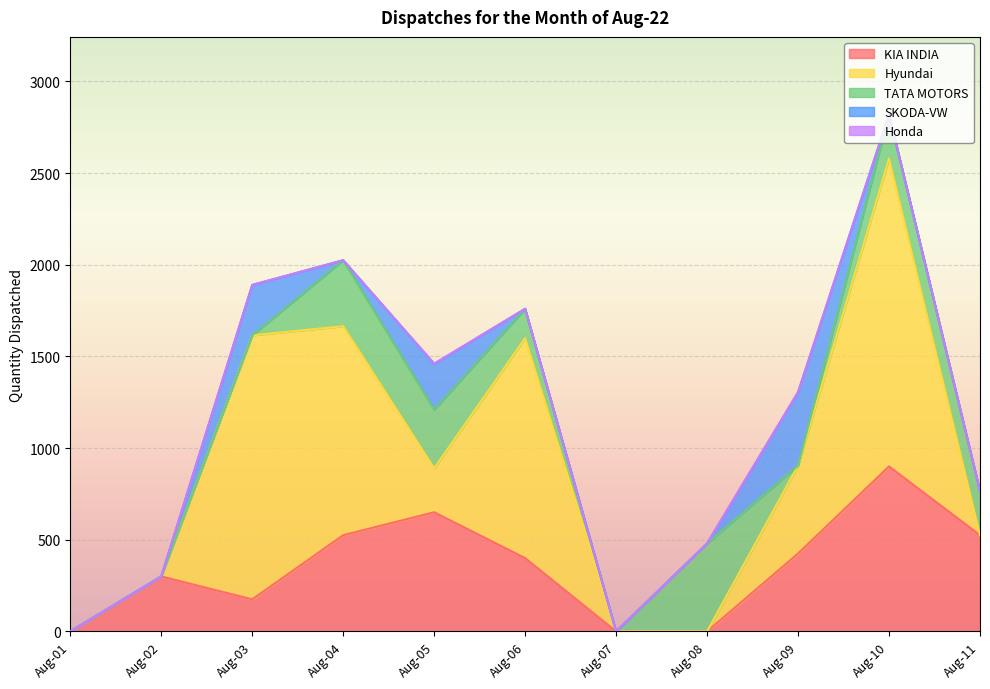

Between Aug-09 and Aug-04, which is larger?

Aug-04